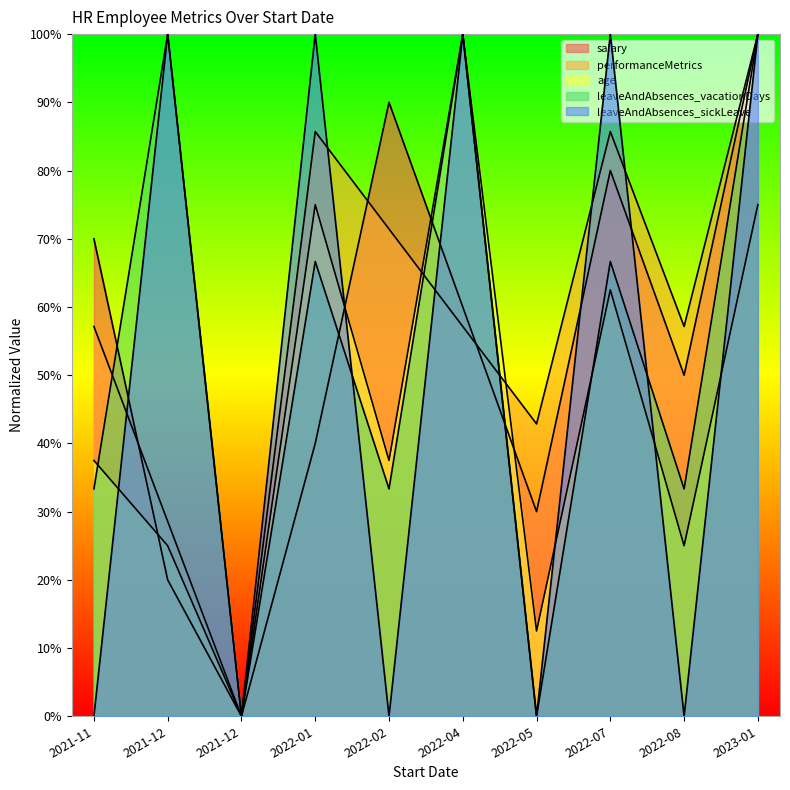

How many values in the leaveAndAbsences_vacationDays series are below 66?

5